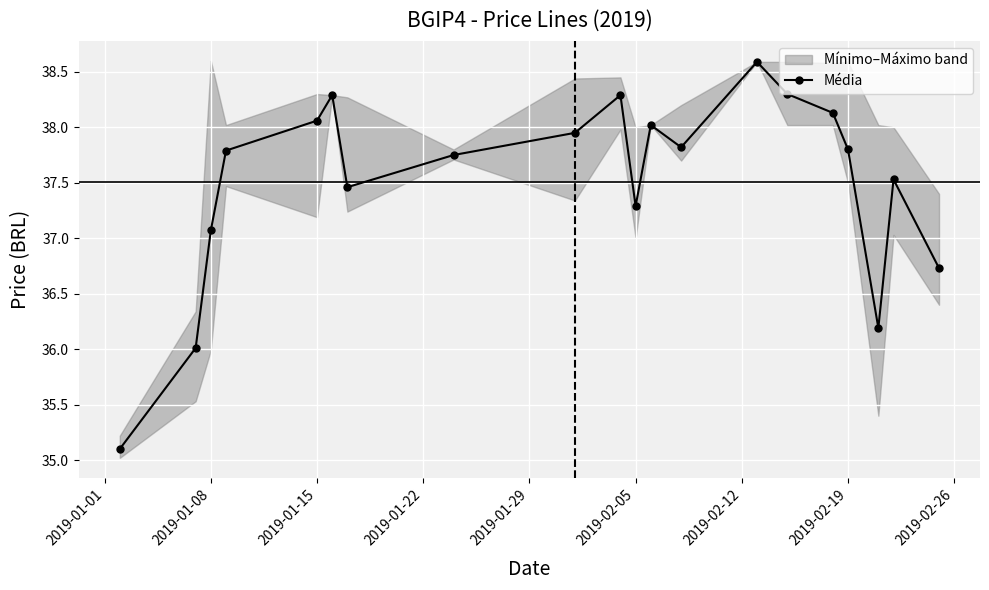

At which label does Média first exceed 37?

2019-01-08